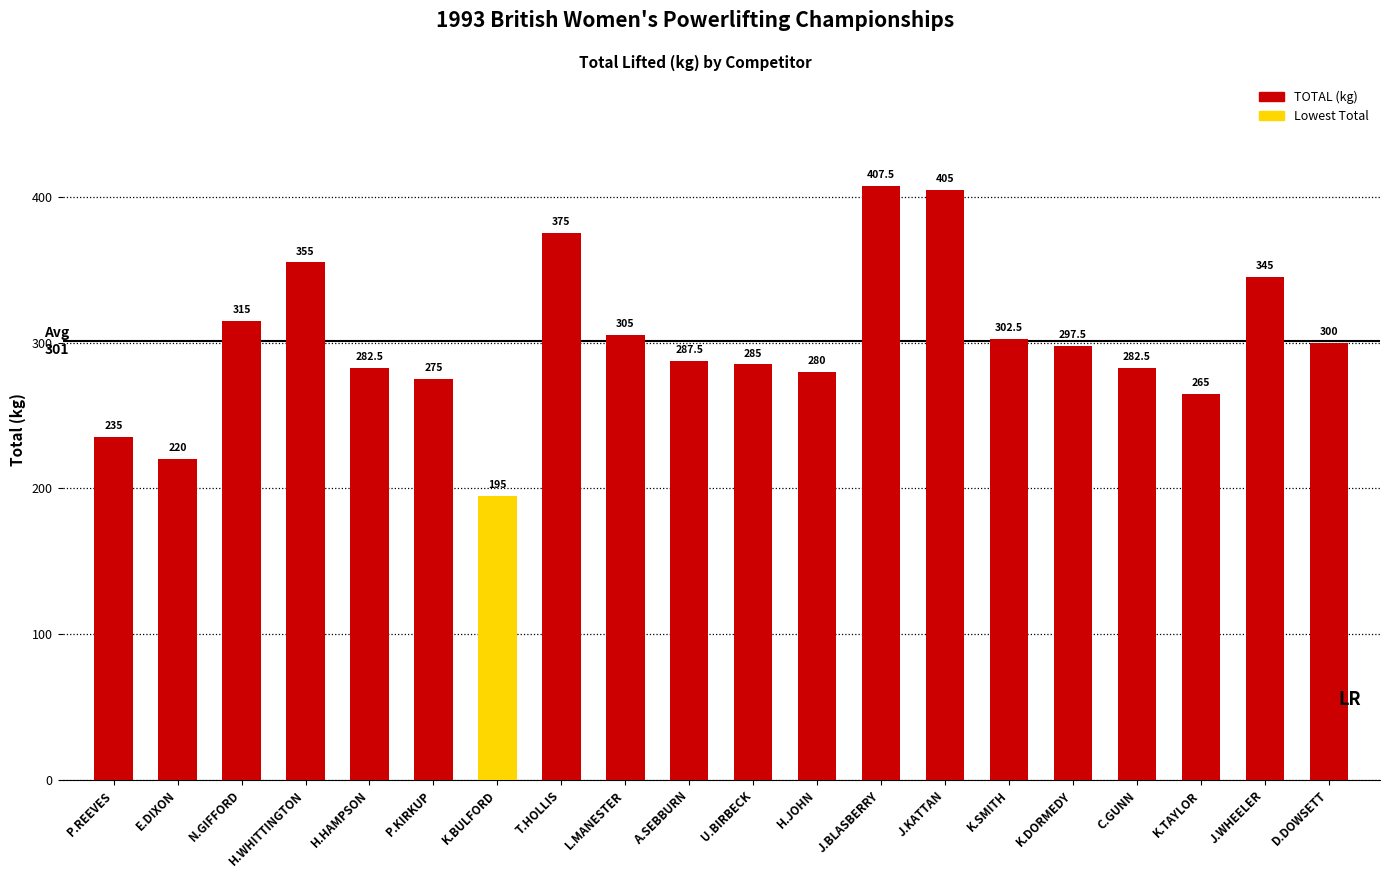

Reading right to left, extract all data points from this chart.

D.DOWSETT=300.0	J.WHEELER=345.0	K.TAYLOR=265.0	C.GUNN=282.5	K.DORMEDY=297.5	K.SMITH=302.5	J.KATTAN=405.0	J.BLASBERRY=407.5	H.JOHN=280.0	U.BIRBECK=285.0	A.SEBBURN=287.5	L.MANESTER=305.0	T.HOLLIS=375.0	K.BULFORD=195.0	P.KIRKUP=275.0	H.HAMPSON=282.5	H.WHITTINGTON=355.0	N.GIFFORD=315.0	E.DIXON=220.0	P.REEVES=235.0